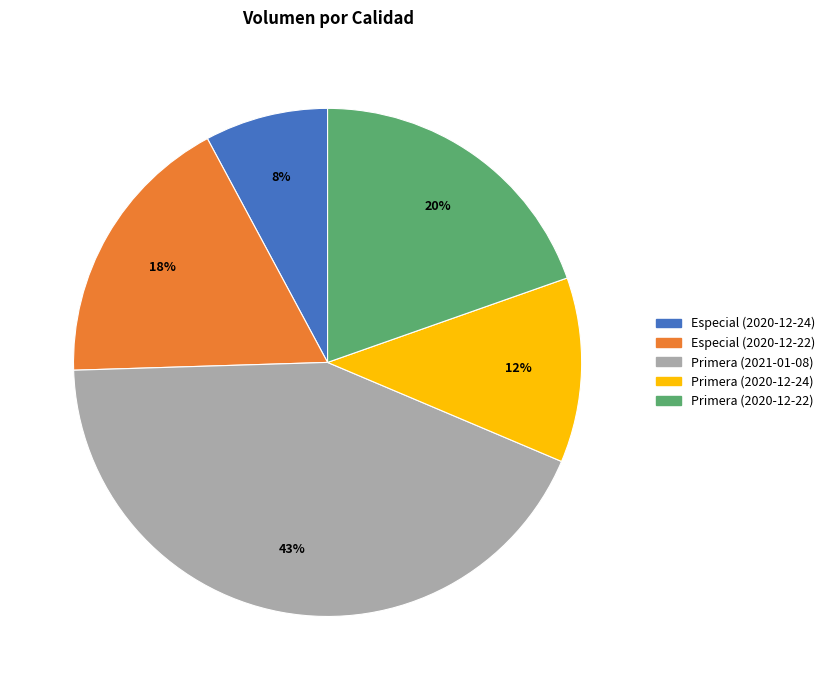

To the nearest percent, what portion does Primera (2021-01-08) represent?

43%